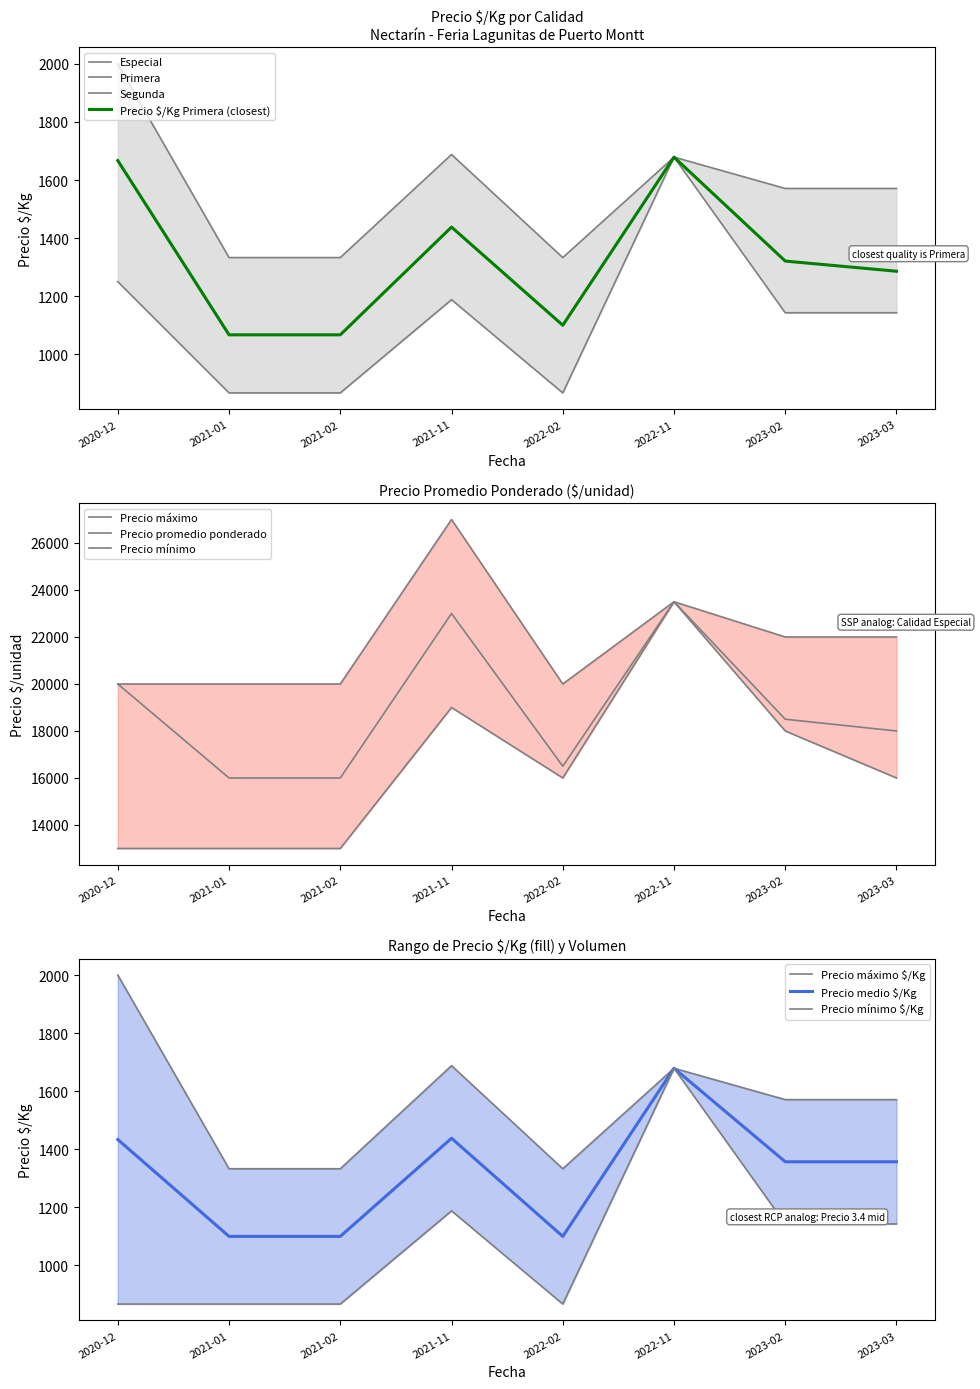

True or false: Precio promedio ponderado and Precio maximo cross at least once.

False